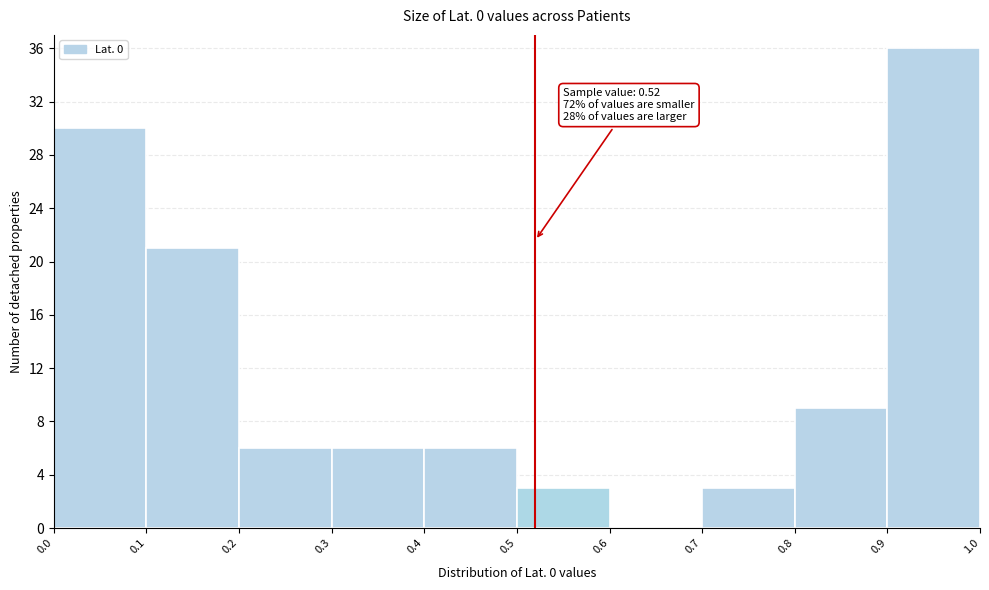

Over which range of the x-axis is the bar tallest?

0.9 to 1.0